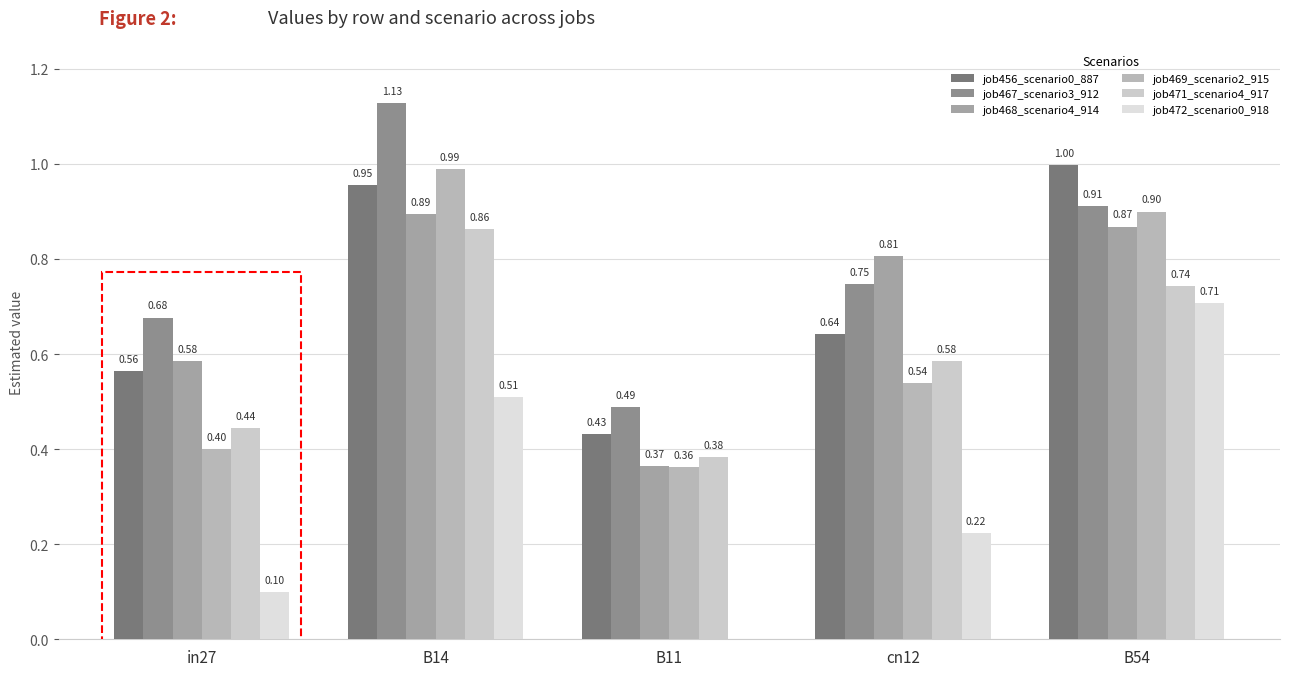

What is the maximum value shown in the chart?

1.1